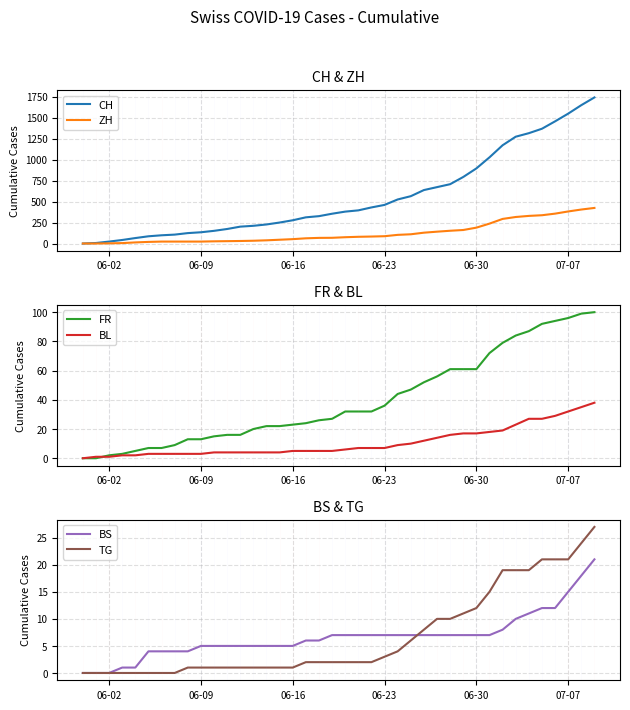

The BL series shows 1 at 06-09. True or false?

False